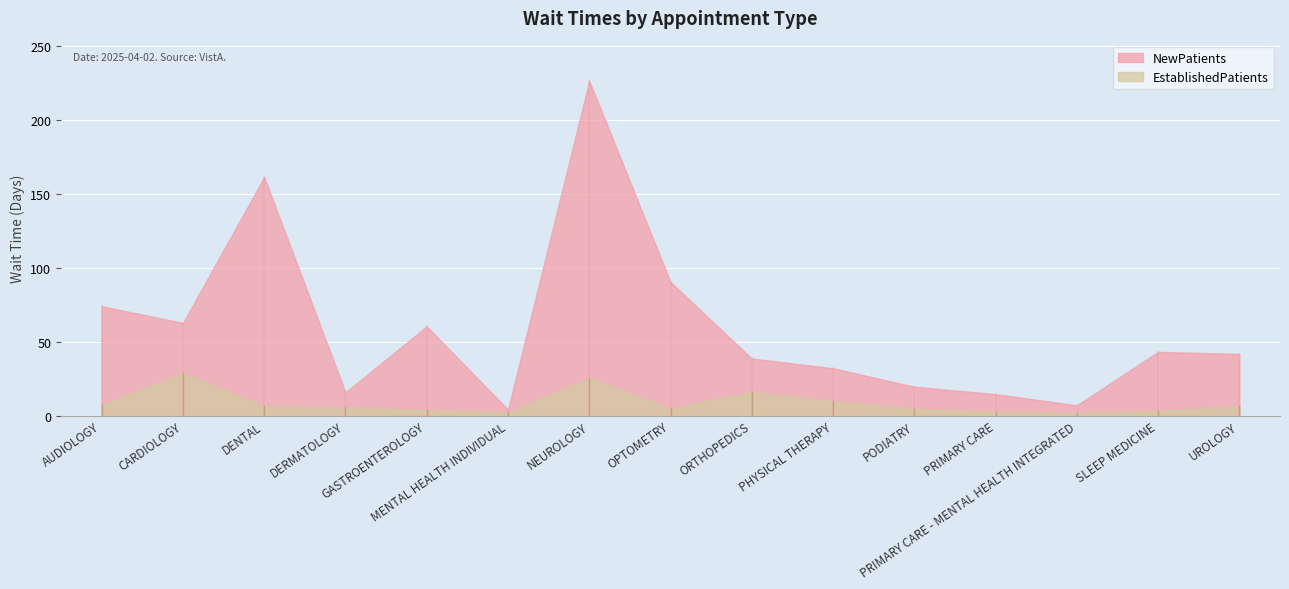

Between DERMATOLOGY and PRIMARY CARE, which series saw the biggest shift?

EstablishedPatients